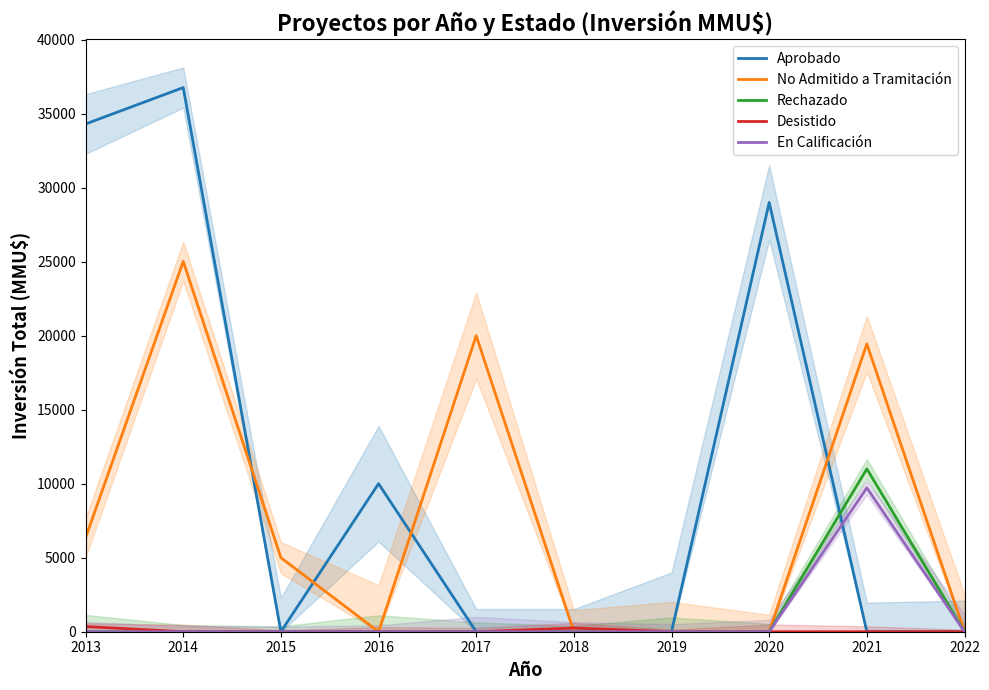

The value of No Admitido a Tramitación at 2016 is 0. True or false?

True